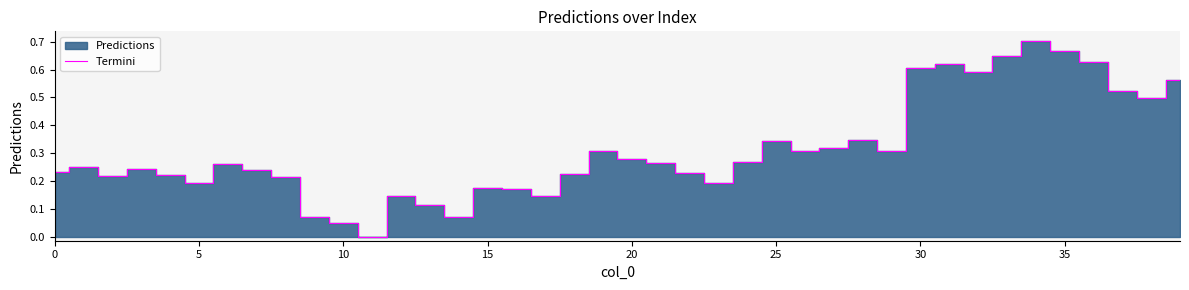

Is it true that Termini equals 0.3 at 5?

False